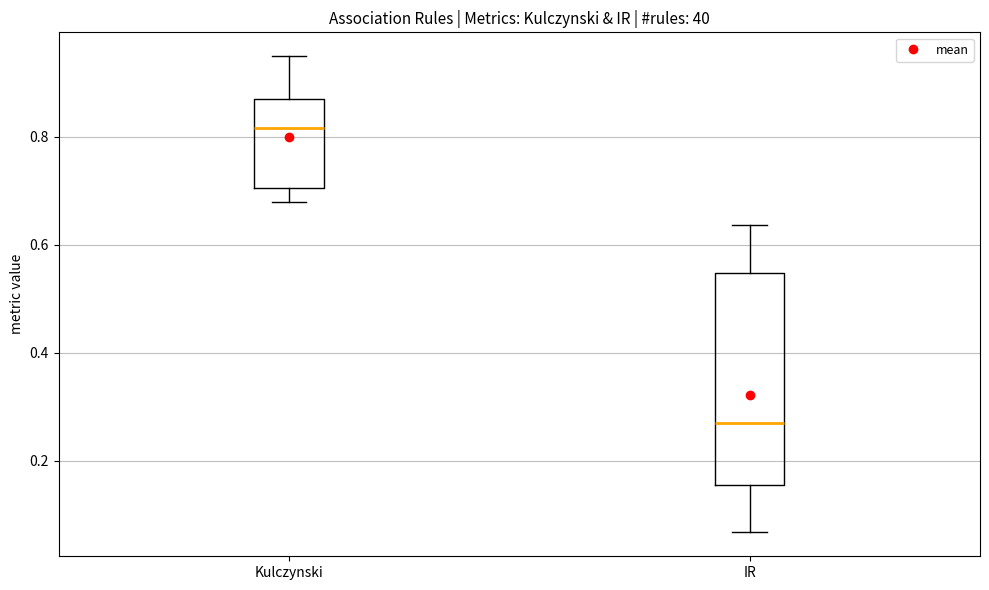

Where is the upper edge of the box for Kulczynski on the y-axis? The values are not printed on the chart, so give them approximately, as read against the axis.

0.88